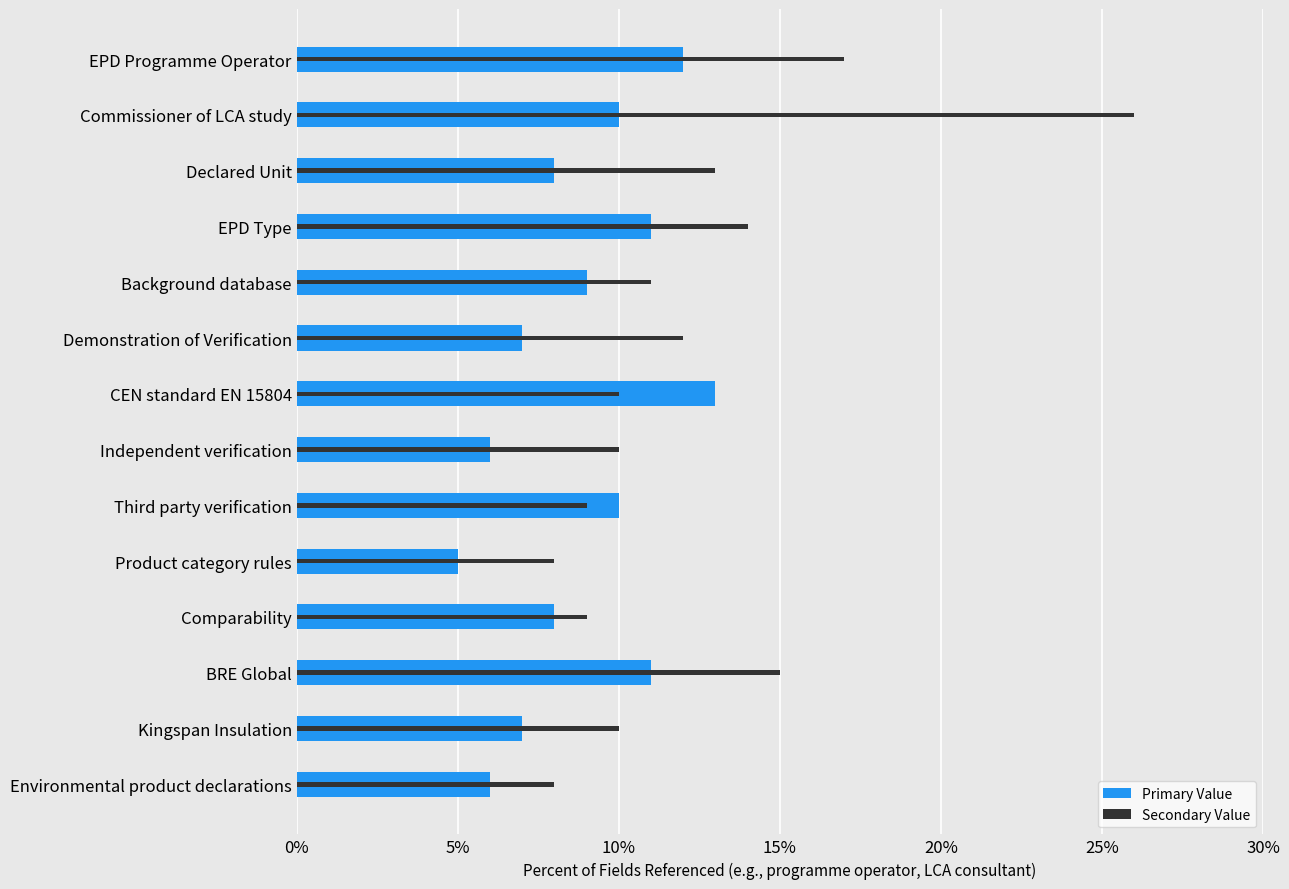

Count the number of data series in this chart.

2